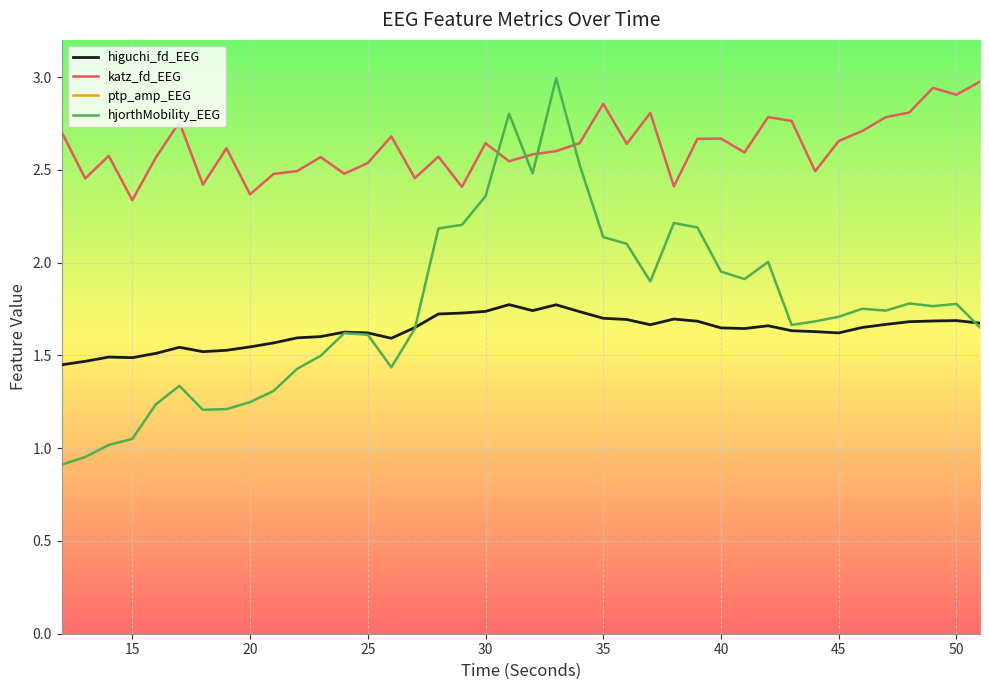

The value of higuchi_fd_EEG at 25 is 1.6. True or false?

True